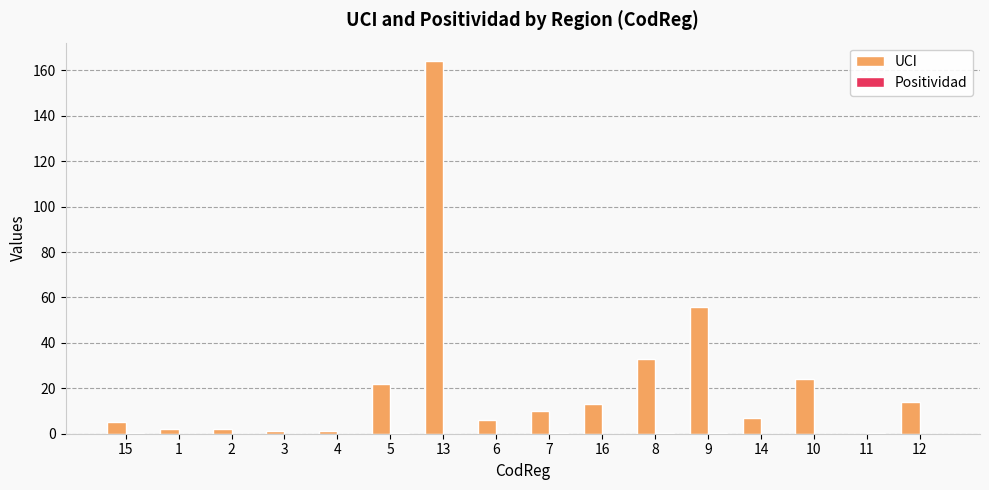

The value of UCI at 15 is 5.0. True or false?

True